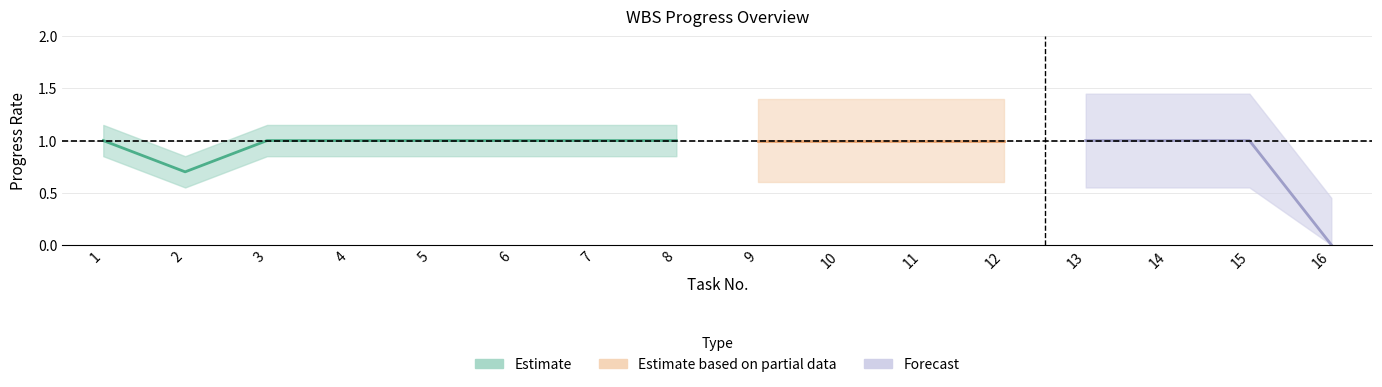

What is the value of the basic_rv_progress point at the 6th from the left?

1.0